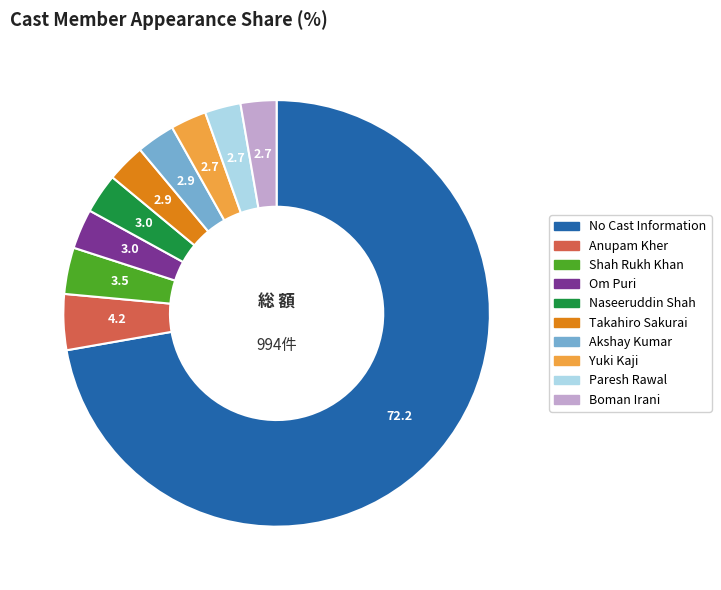

Is there a majority slice in this chart?

Yes